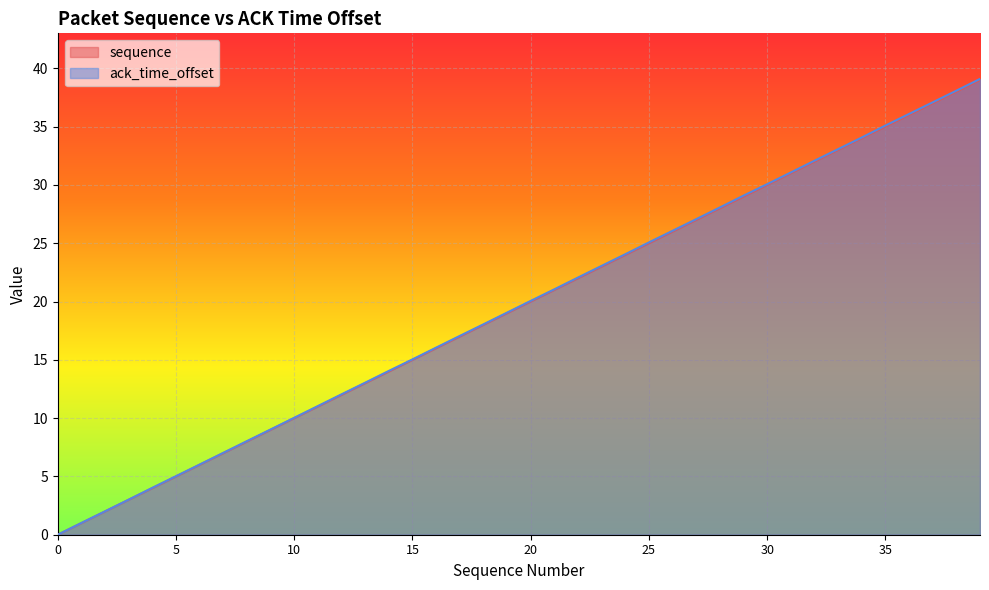

True or false: sequence and ack_time_offset intersect in this chart.

False